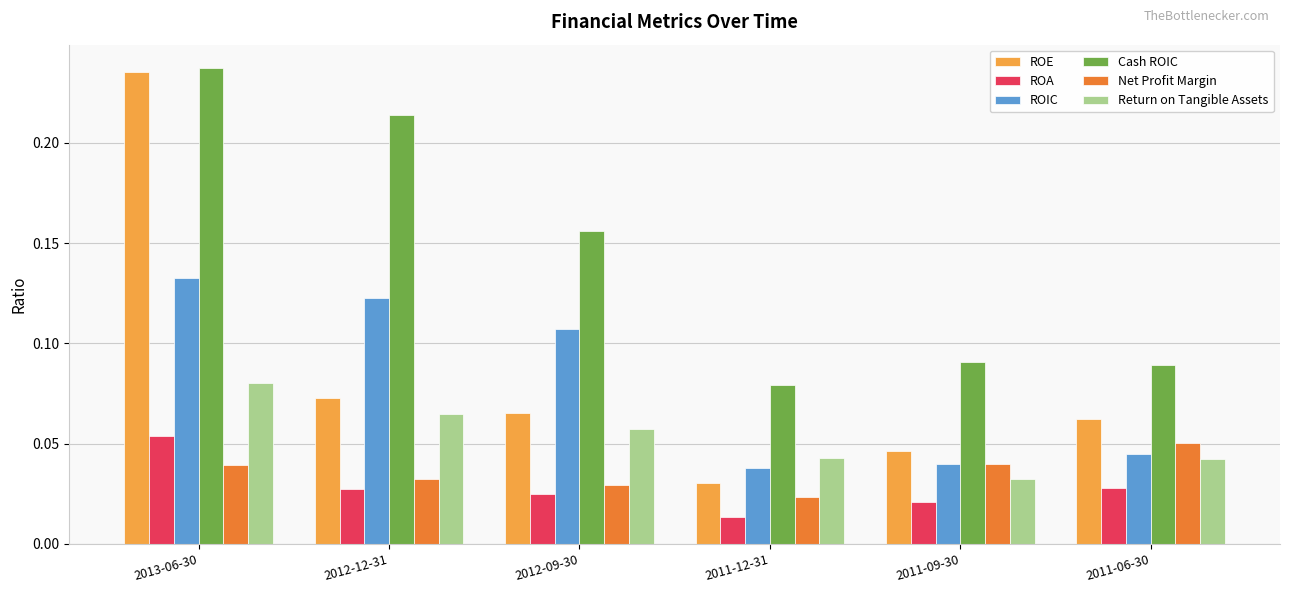

Which category has the highest value in the ROIC series?

2013-06-30